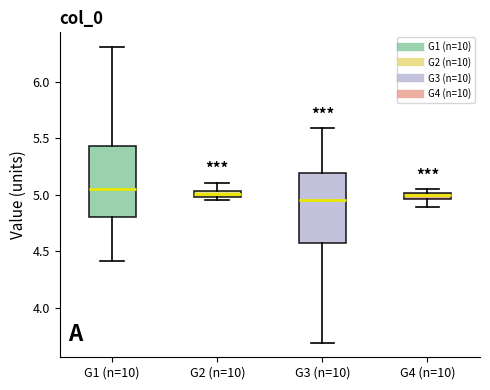

Where is the upper edge of the box for G2 (n=10) on the y-axis? The values are not printed on the chart, so give them approximately, as read against the axis.

5.05